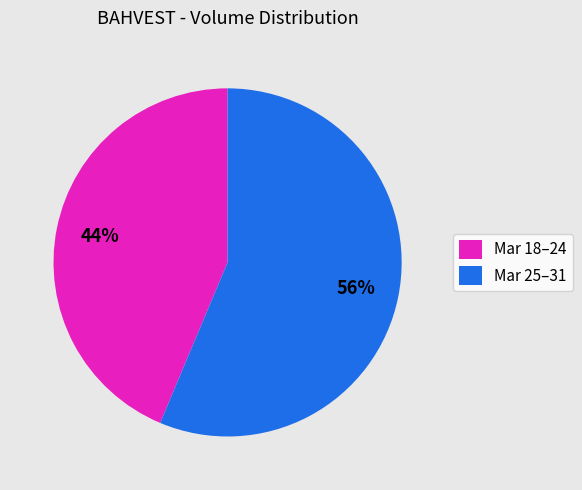

Which category has the smallest portion of the pie?

Mar 18–24